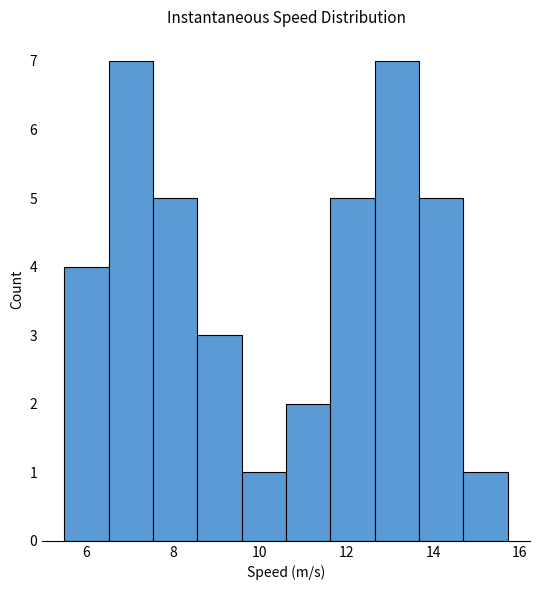

Reading left to right, list every bar in this chart as the range it spans on the x-axis followed by its height. Neither the bar edges nor the heights are printed on the chart, so give them approximately, as read against the axes.

5.4 to 6.6: 4
6.6 to 7.6: 7
7.6 to 8.6: 5
8.6 to 9.6: 3
9.6 to 10.6: 1
10.6 to 11.6: 2
11.6 to 12.6: 5
12.6 to 13.6: 7
13.6 to 14.6: 5
14.6 to 15.8: 1